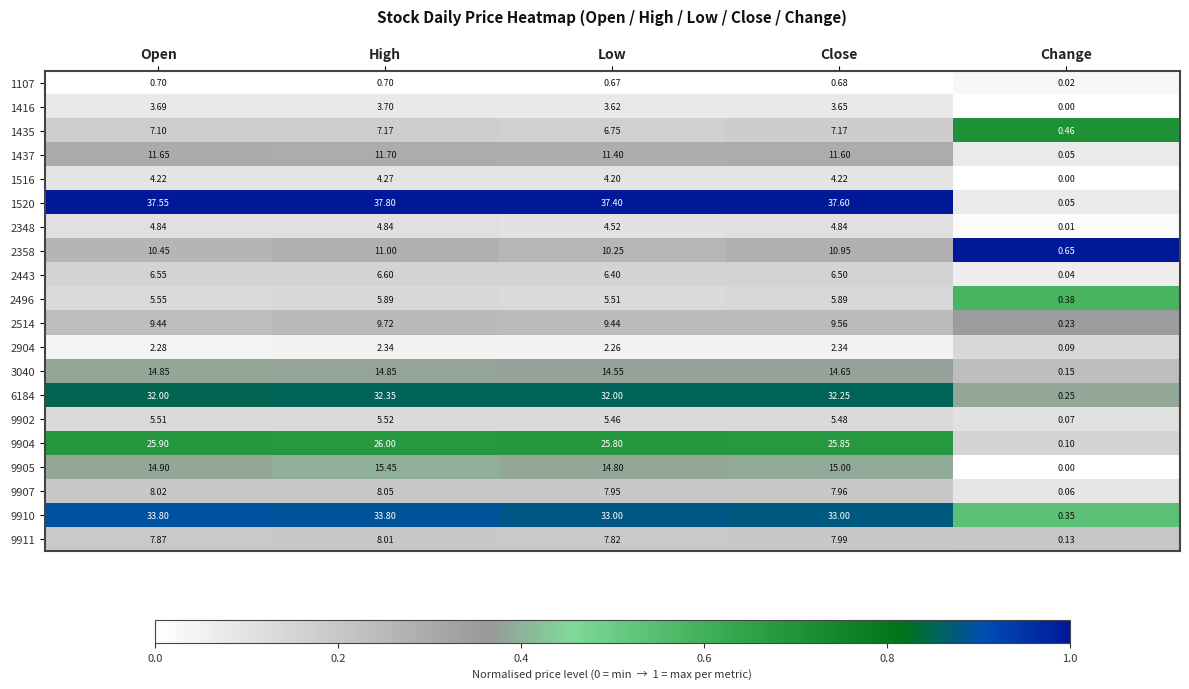

At which label does 9902 reach its peak?

High